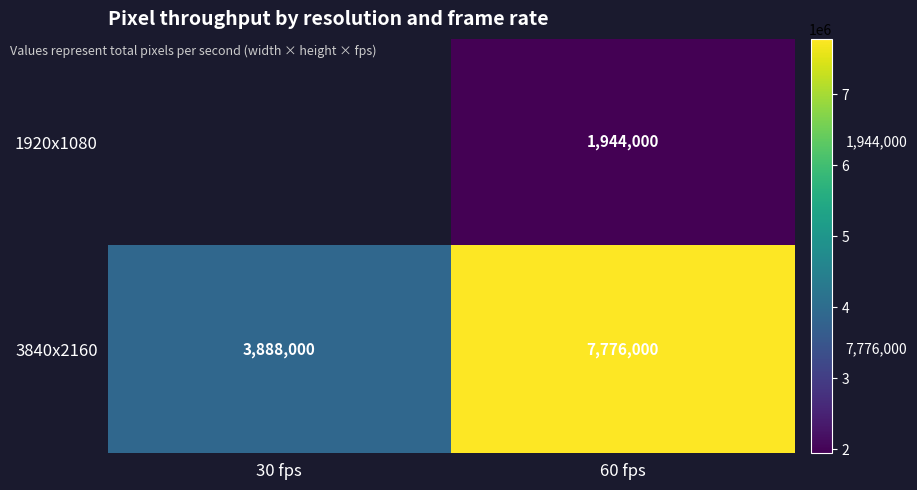

Rank the series at 60 fps from highest to lowest value.

3840x2160, 1920x1080